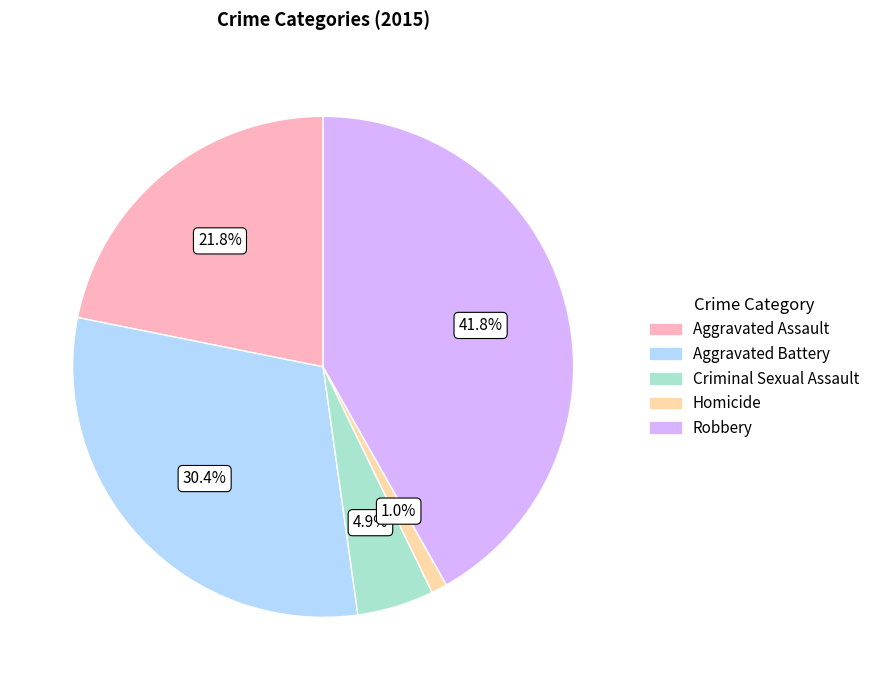

Which slice is the largest?

Robbery